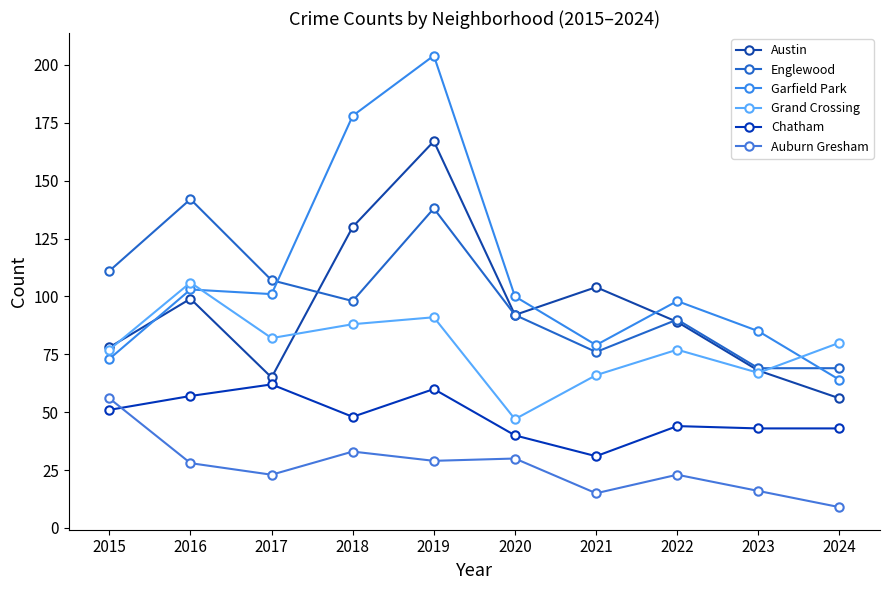

Which series has the widest spread of values?

Garfield Park